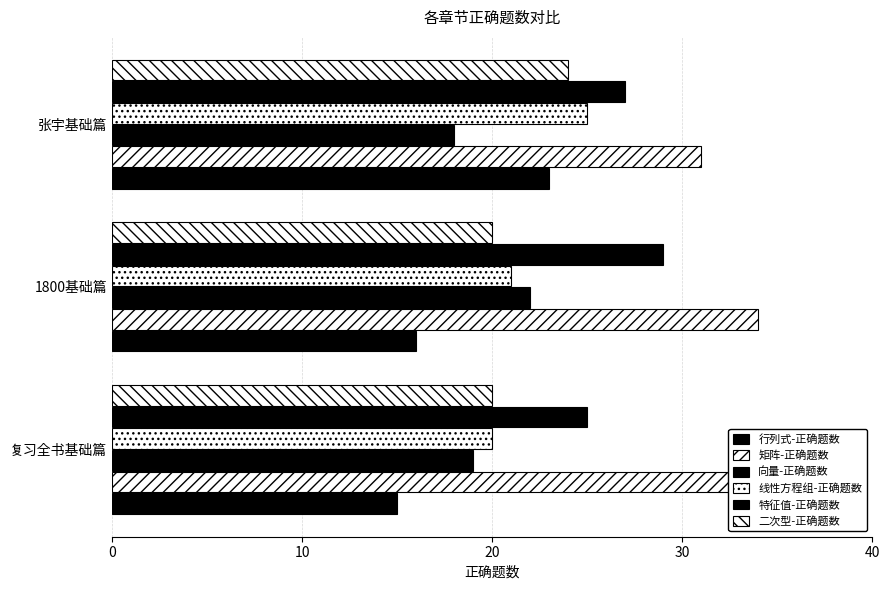

How many values in the 线性方程组-正确题数 series exceed 21?

1